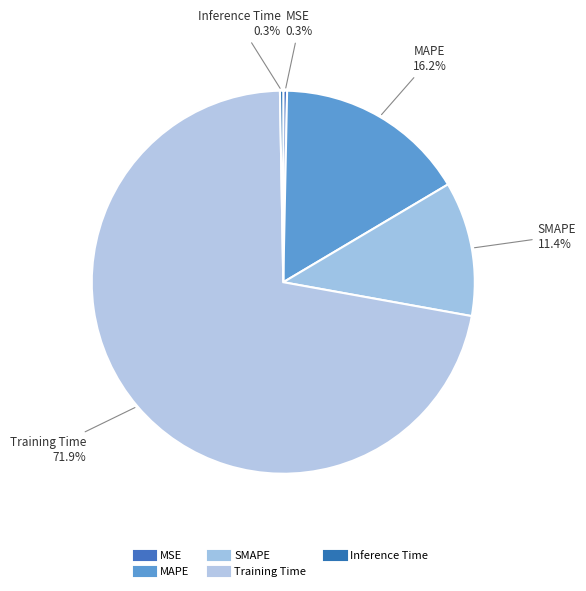

Count the number of slices in the pie.

5